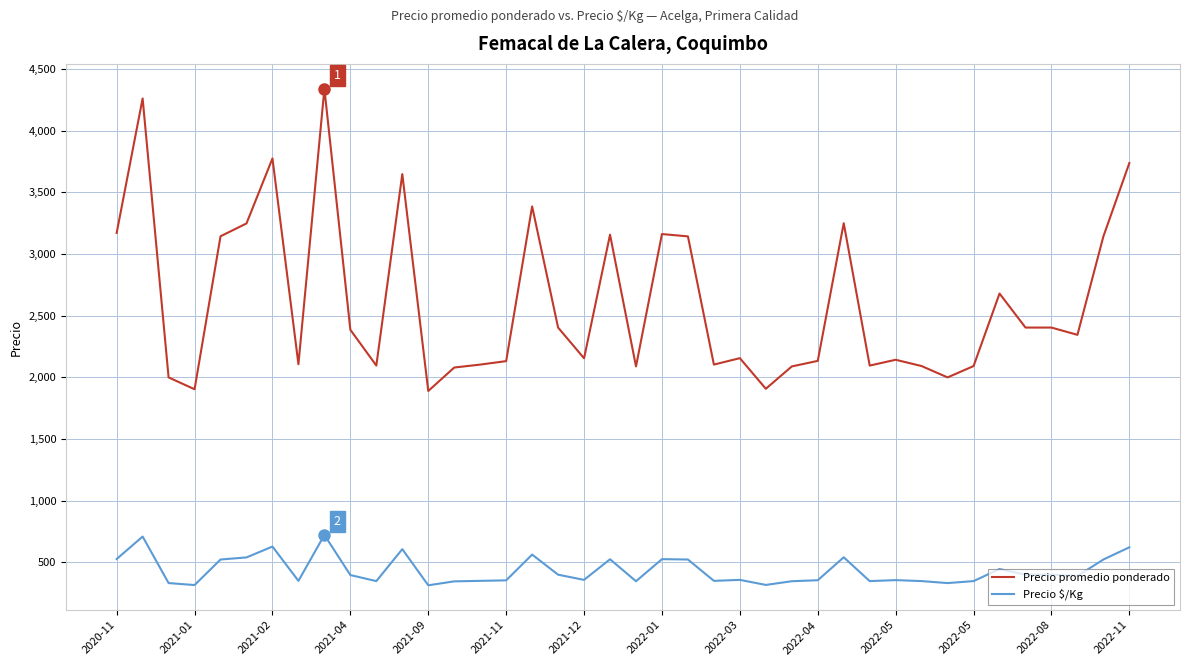

What is the difference between the maximum and minimum values in the Precio promedio ponderado series?

2450